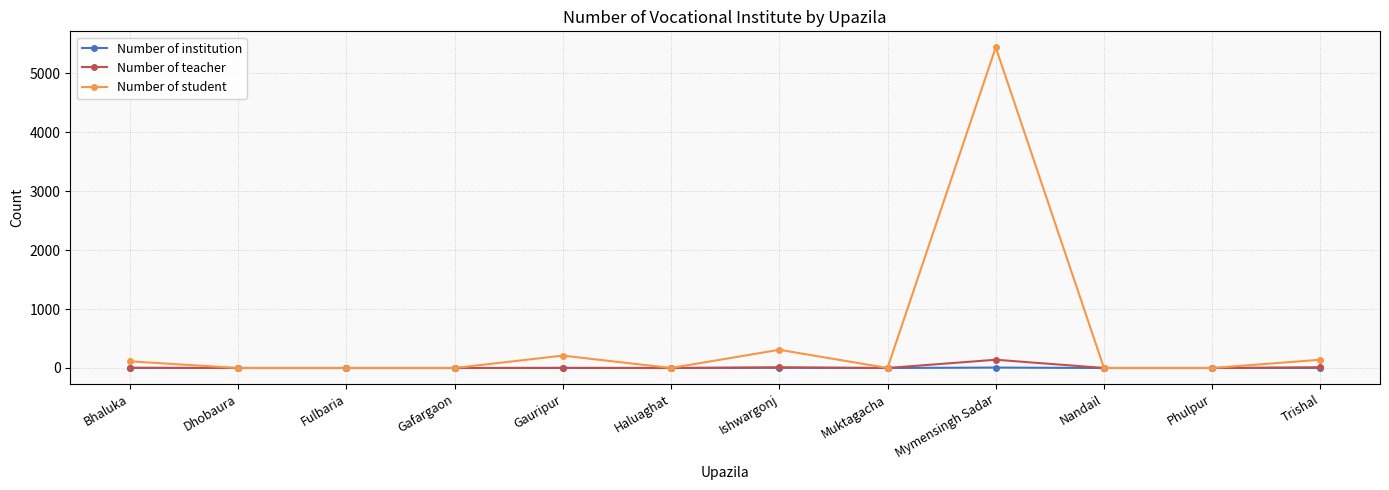

What is the difference between the maximum and minimum values in the Number of institution series?

7